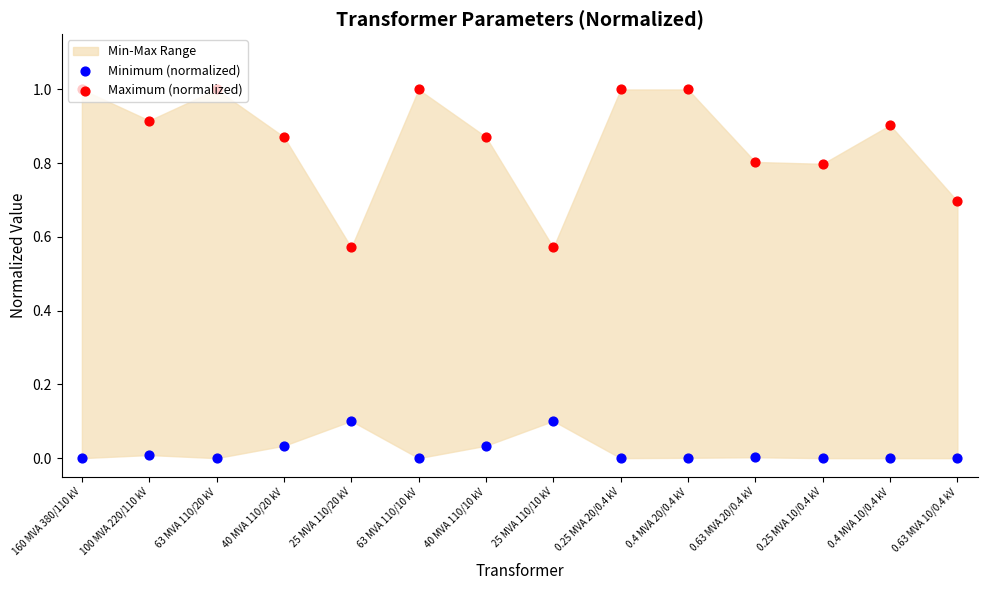

At which category is the sum across all series the highest?

0.4 MVA 20/0.4 kV